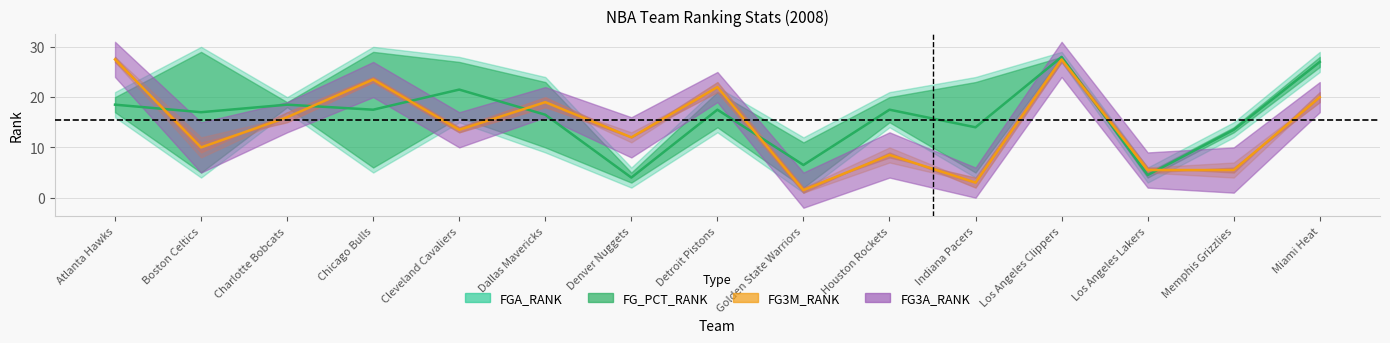

Does the chart have visible grid lines?

Yes